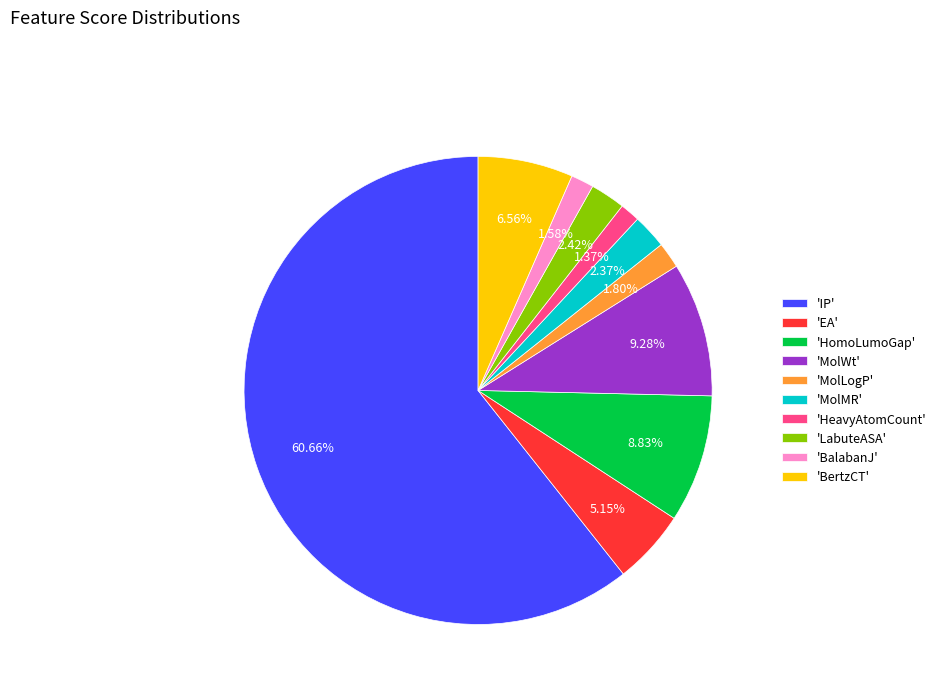

Which slice is the largest?

'IP'